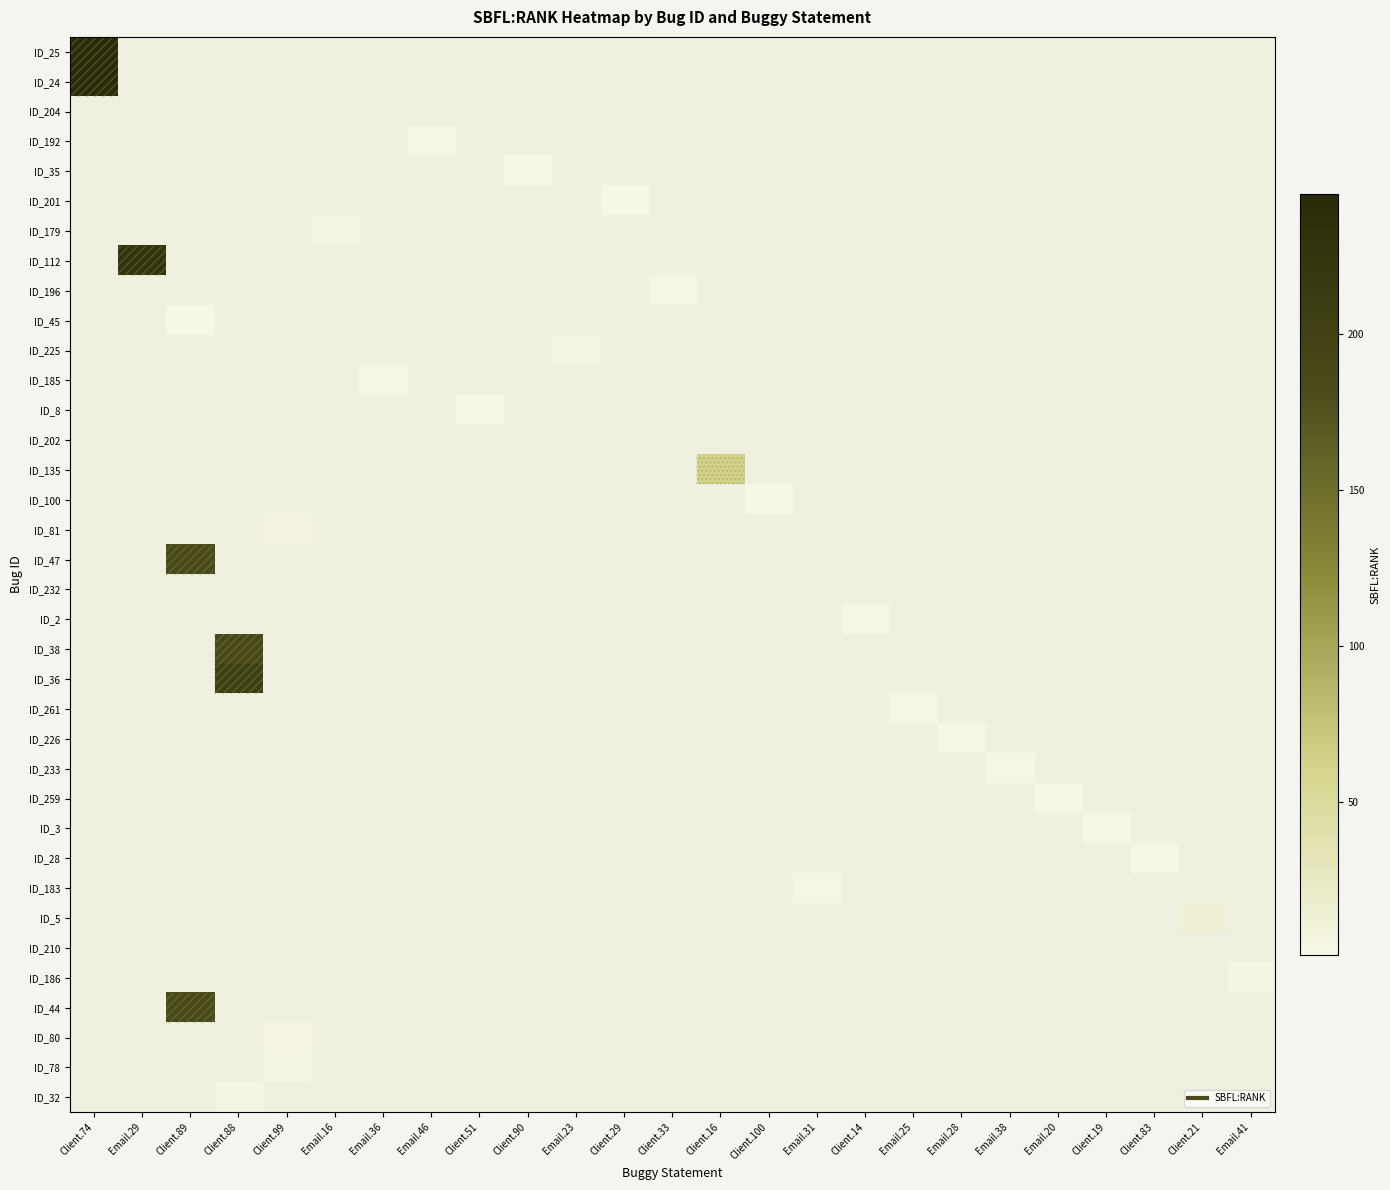

At how many categories does at least one series exceed 99?

4